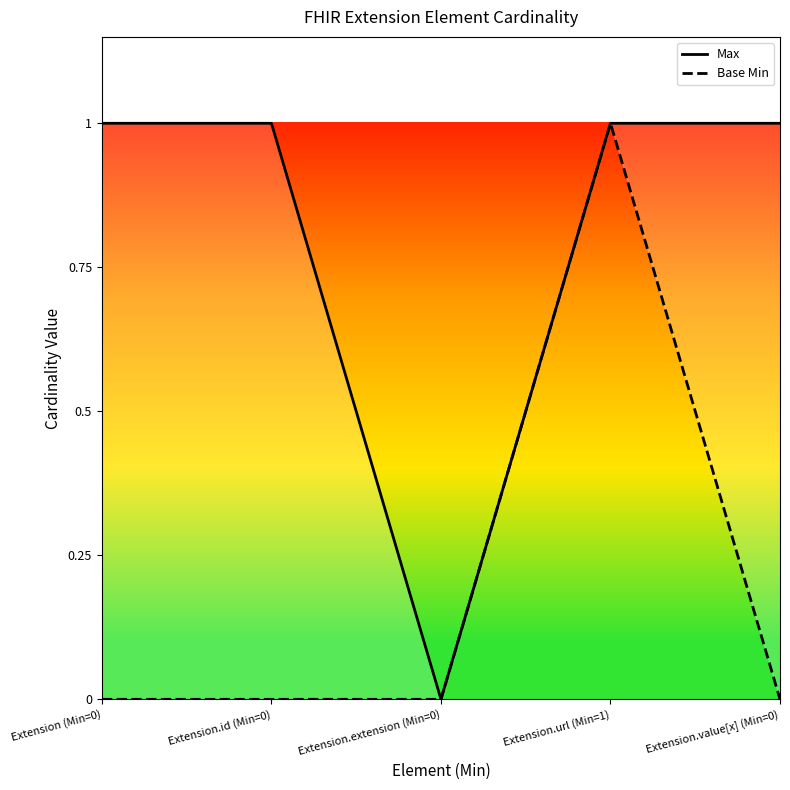

What position from the left is Extension (Min=0)?

1